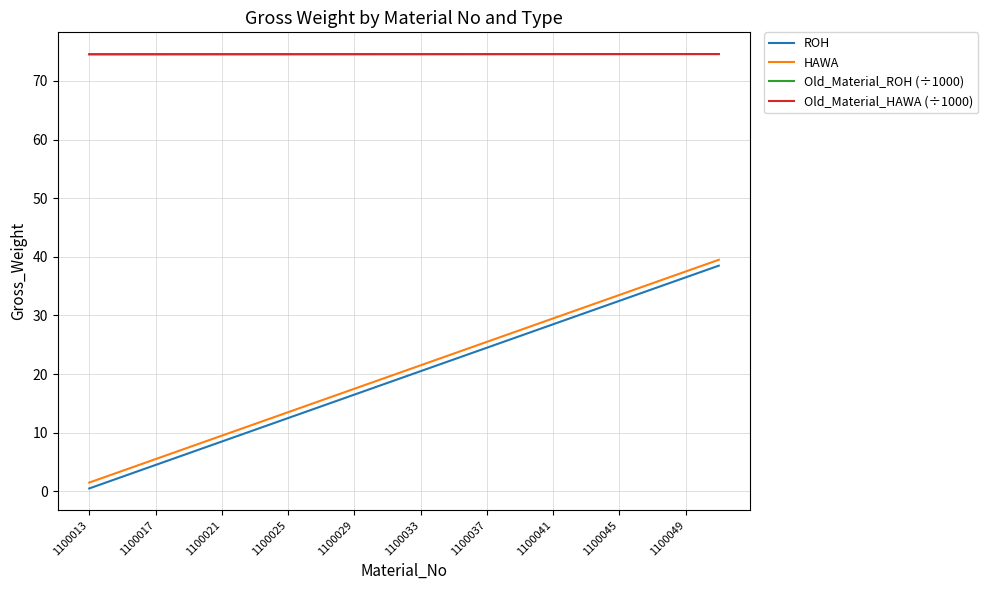

True or false: Old_Material_ROH (÷1000) and Old_Material_HAWA (÷1000) cross at least once.

False